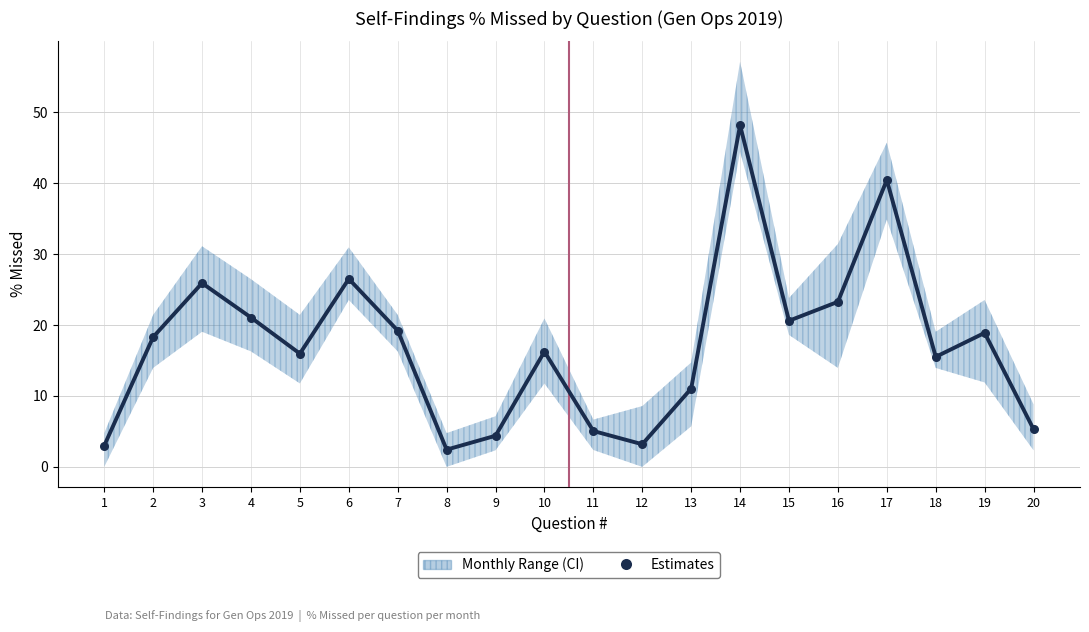

How many data points are displayed?

20